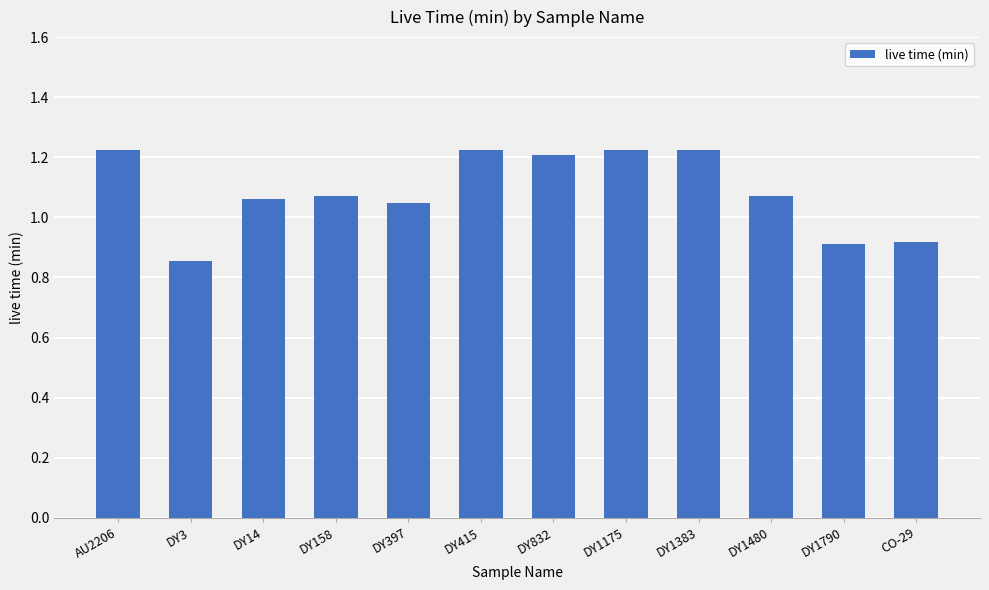

How many data points are above 1?

9